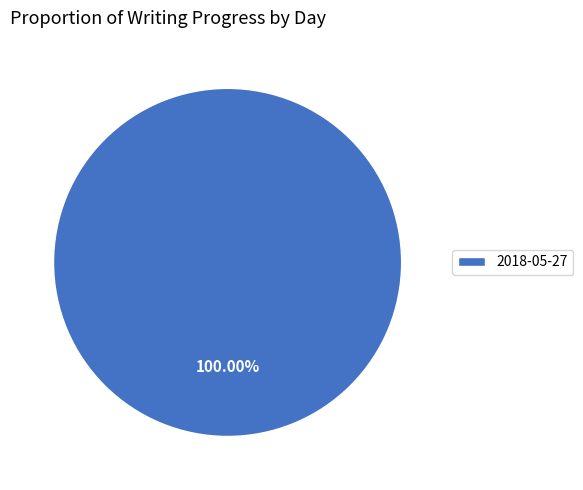

Is there a majority slice in this chart?

Yes